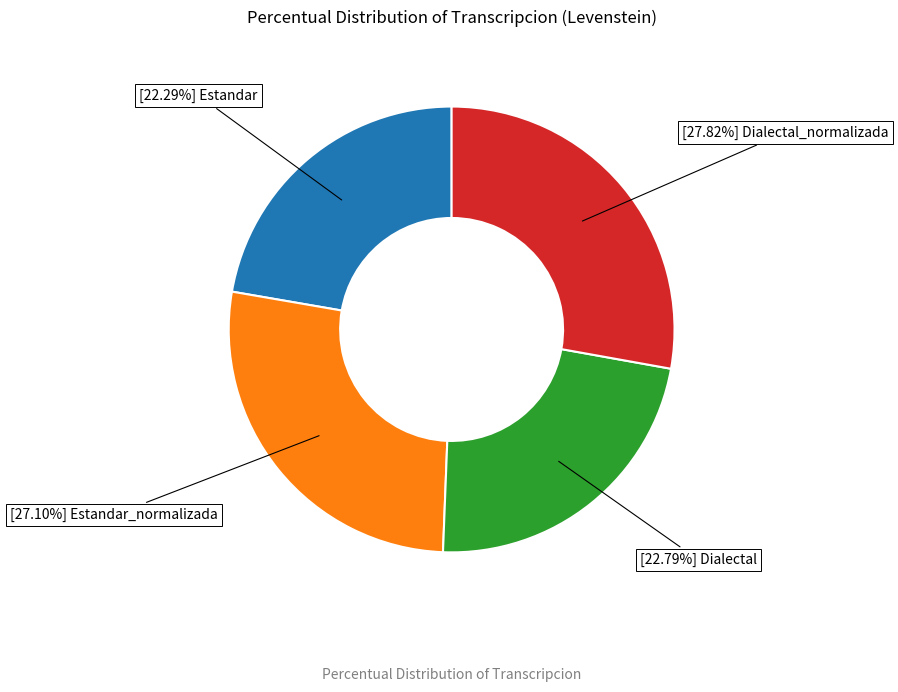

To the nearest percent, what is the average slice percentage?

25%